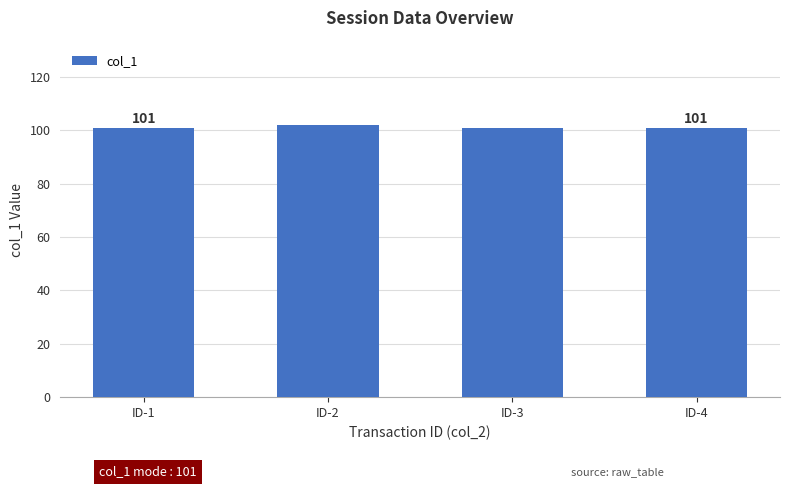

The chart shows a value of 102 at ID-2. True or false?

True